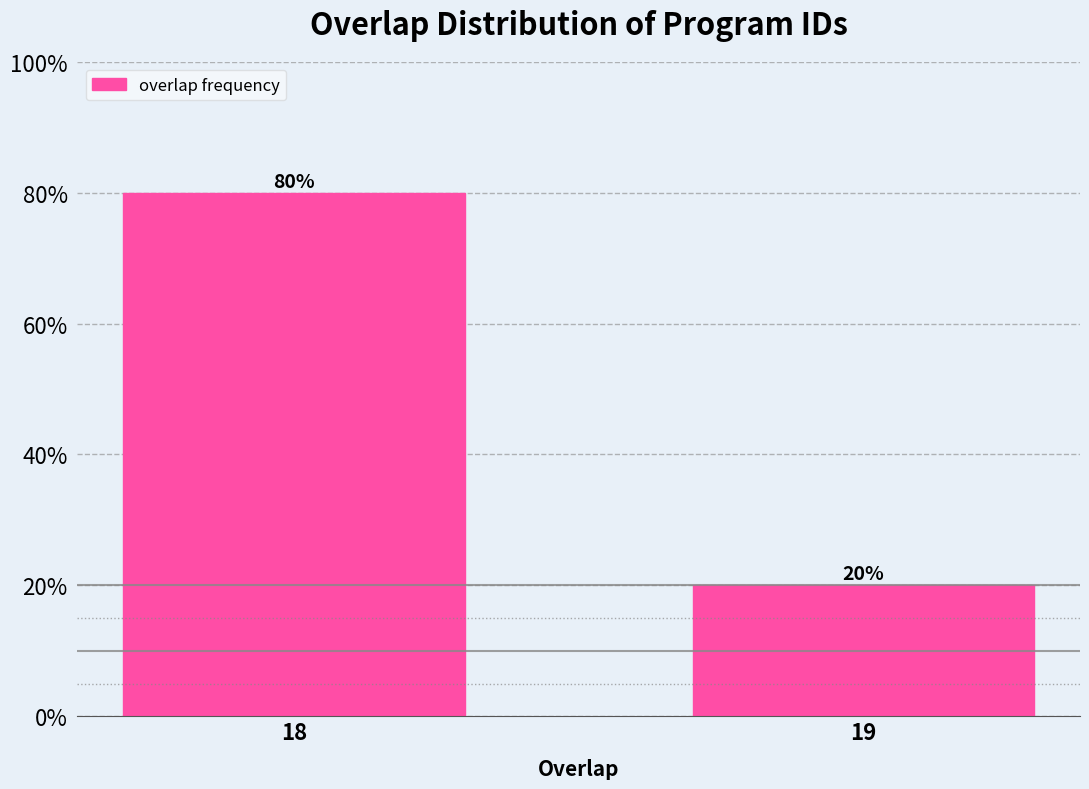

Reading right to left, transcribe all the data shown in this chart.

20	80